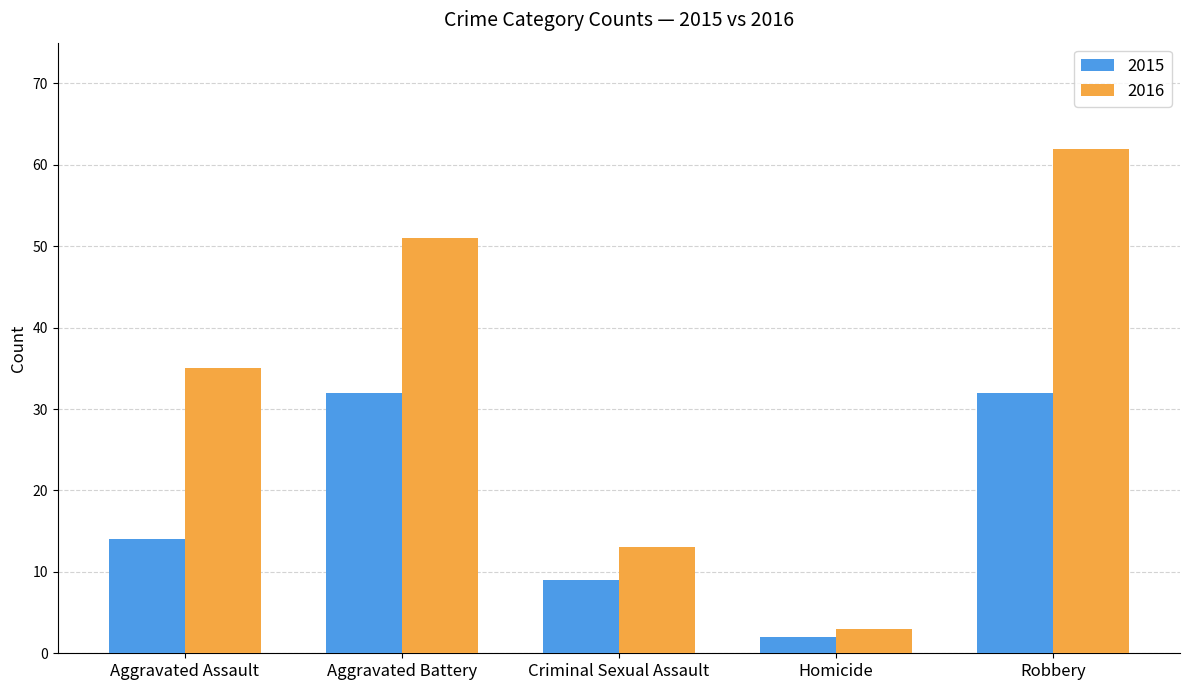

What is the difference between the maximum and second lowest values in the 2016 series?

49